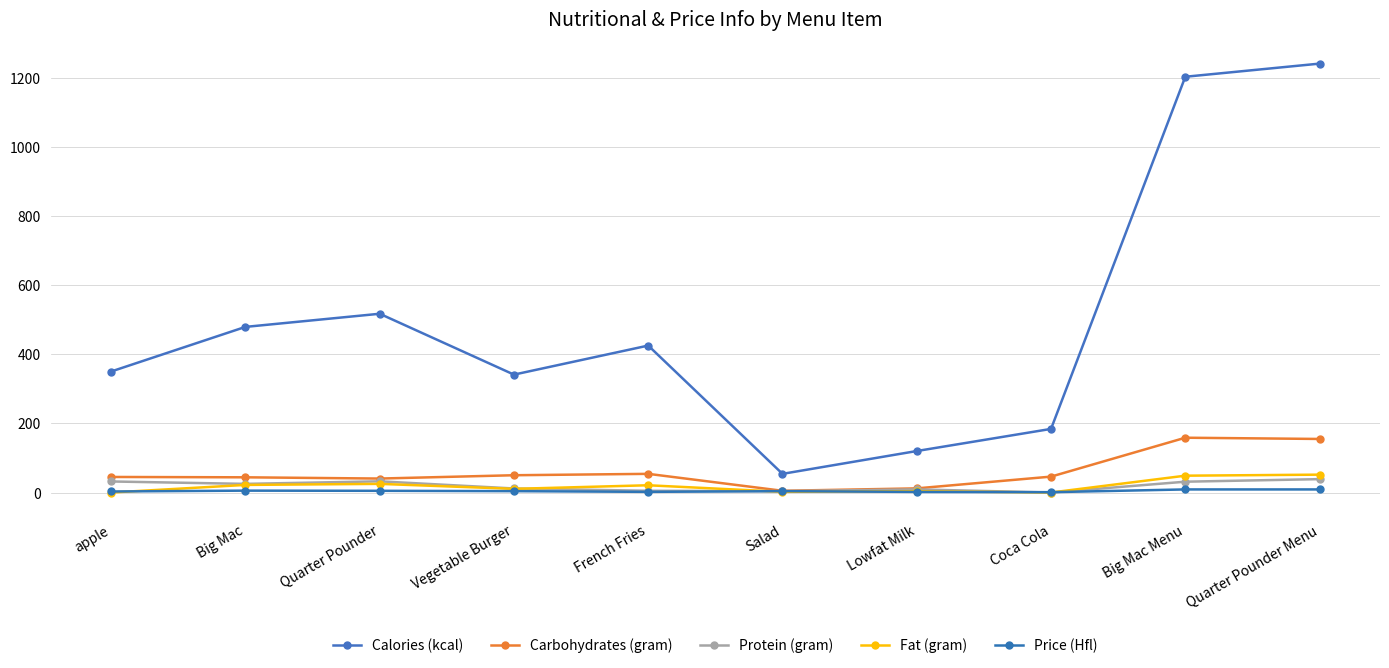

Between Vegetable Burger and French Fries, which series saw the biggest shift?

Calories (kcal)